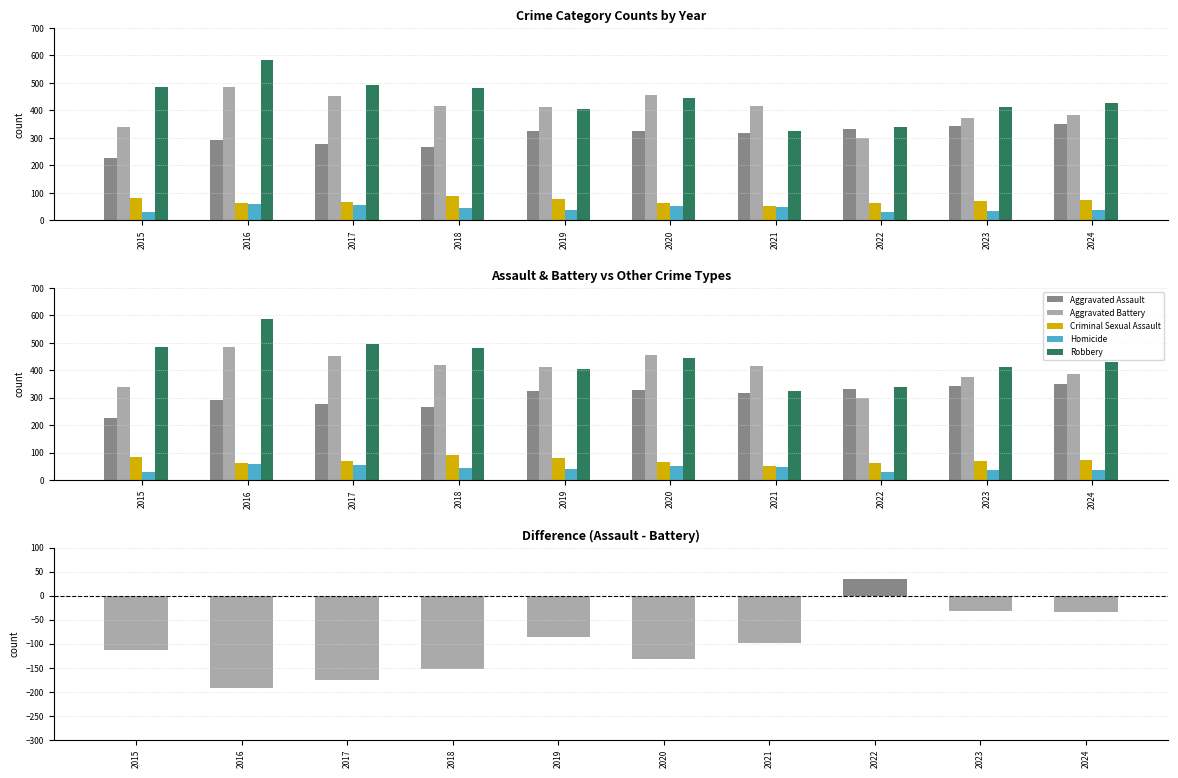

What is the approximate value of Assault minus Battery at 2015?

-114